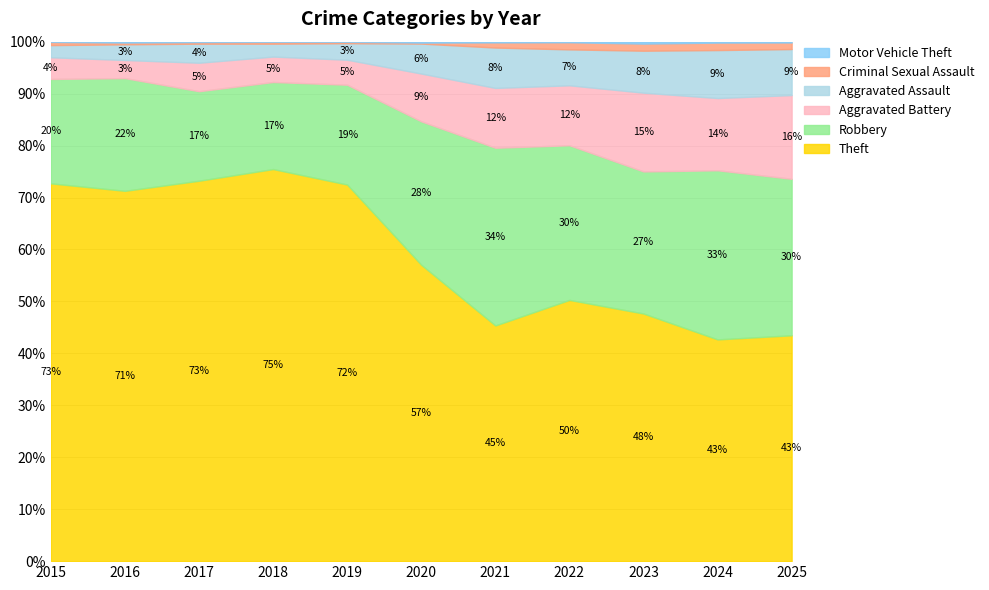

What is the average value of the Motor Vehicle Theft series?

2